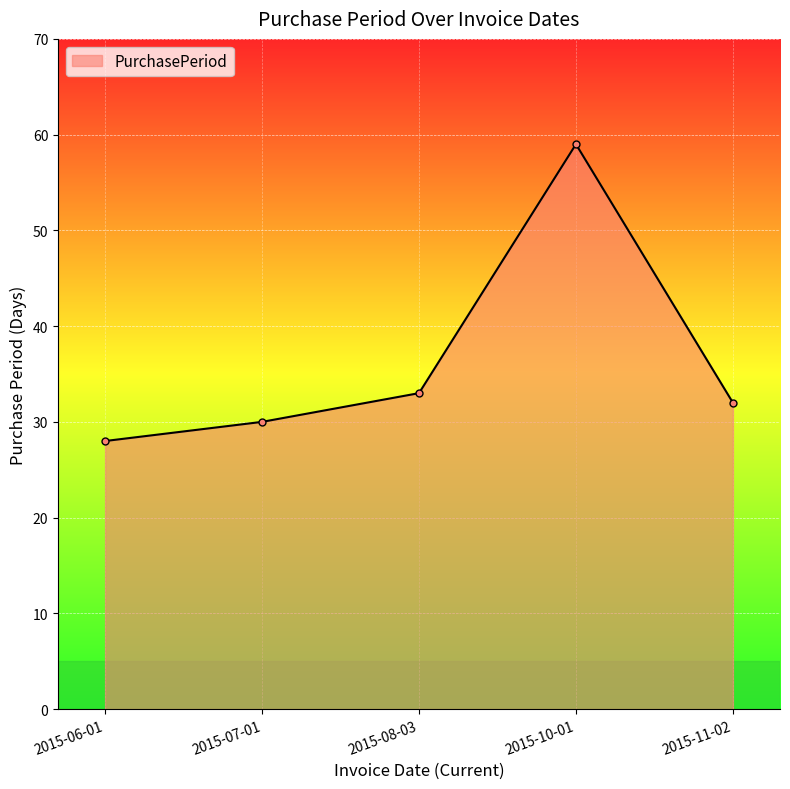

What is the change in value from 2015-06-01 to 2015-11-02?

+4